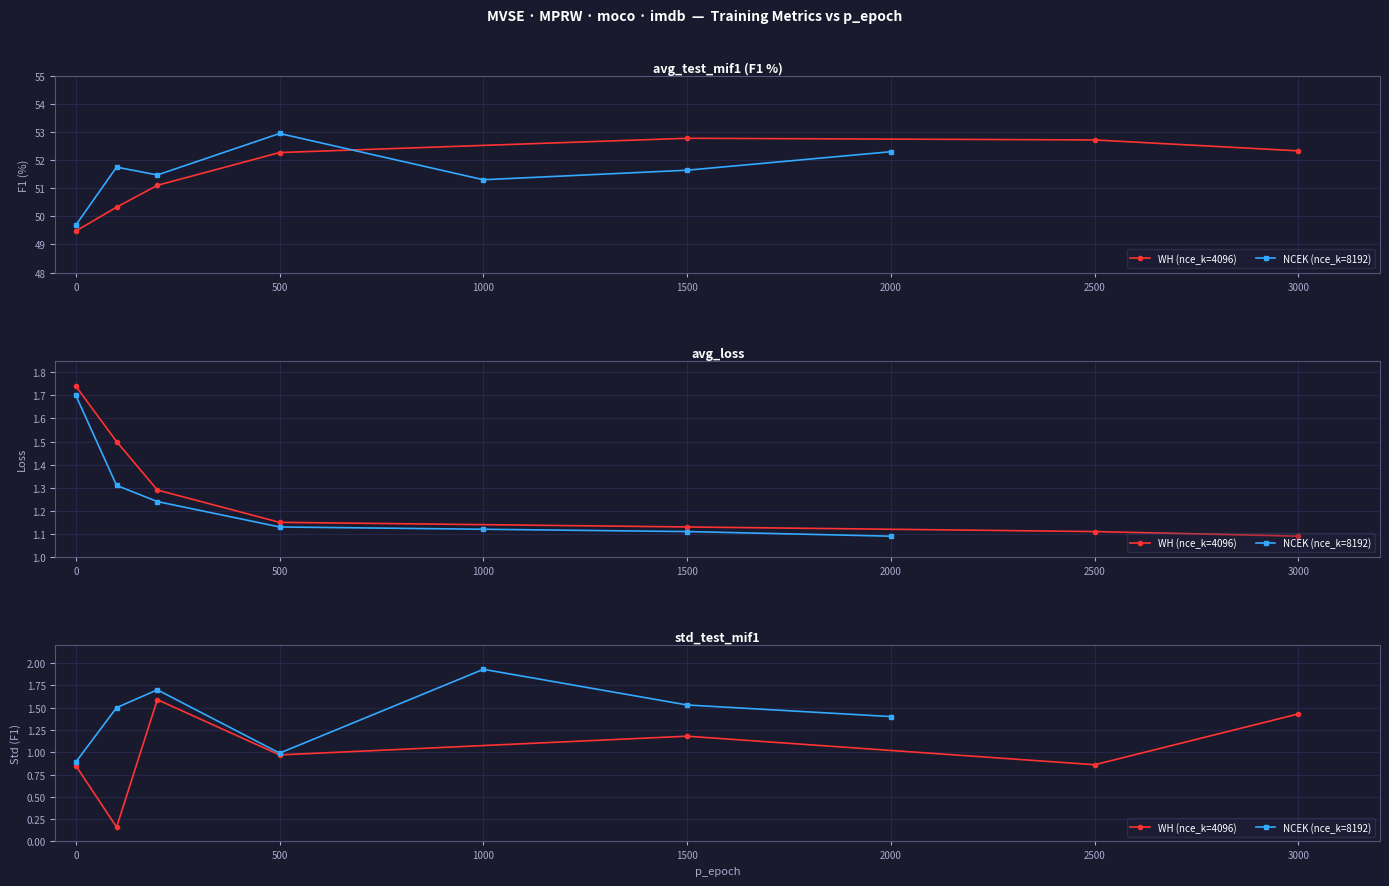

Between 1500 and 2500, which is larger?

1500